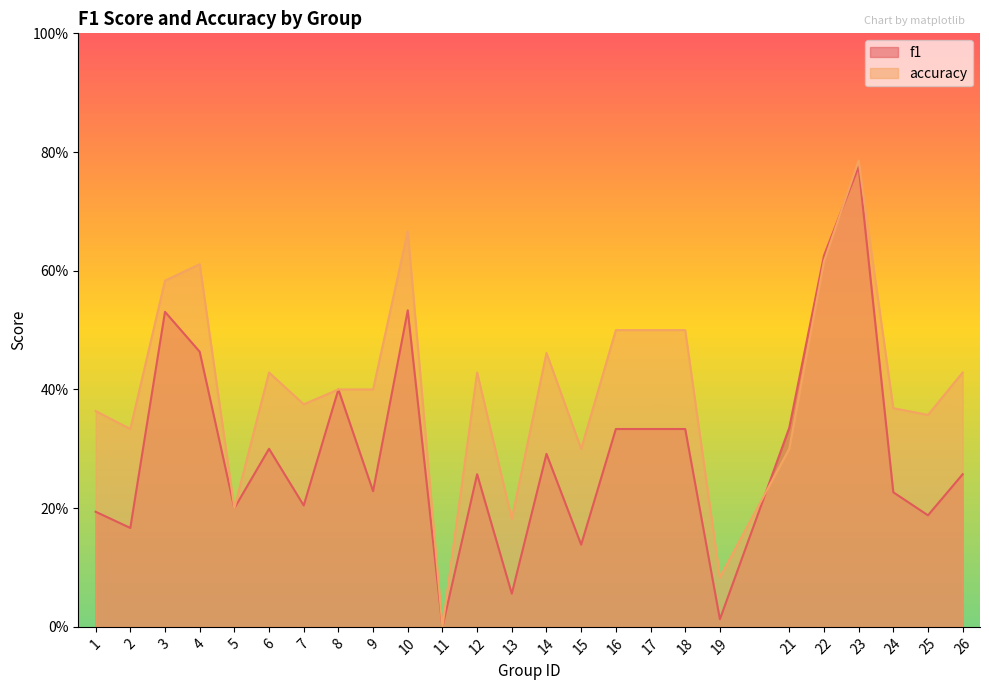

Where is the first local maximum for accuracy?

4